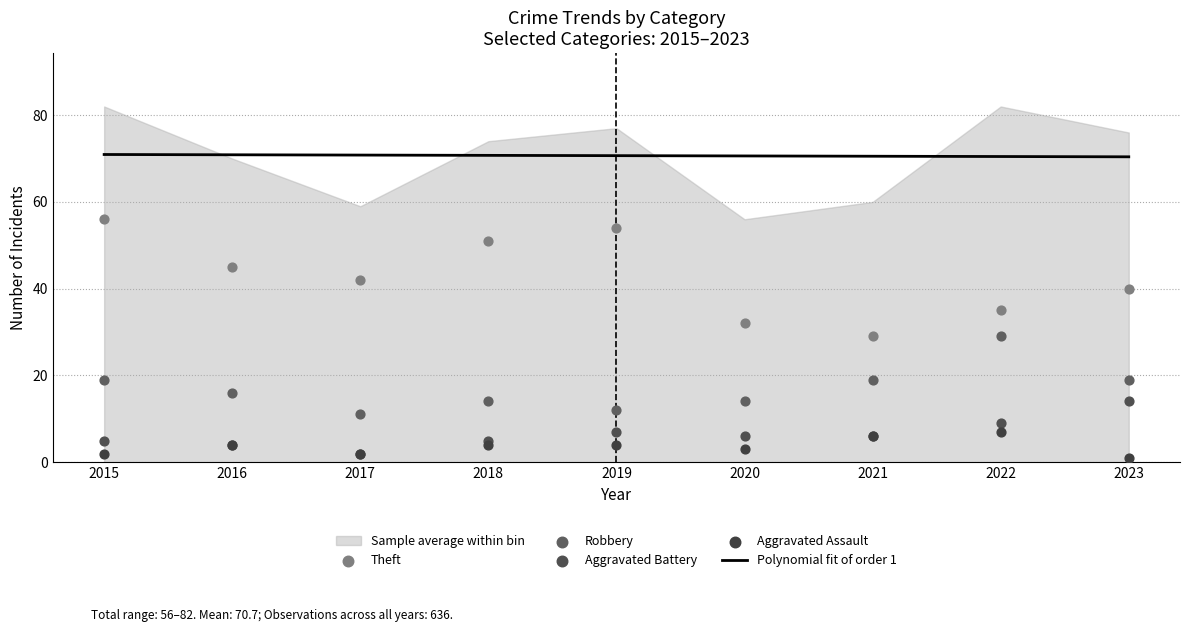

The Polynomial fit of order 1 series shows 70.9 at 2016. True or false?

True